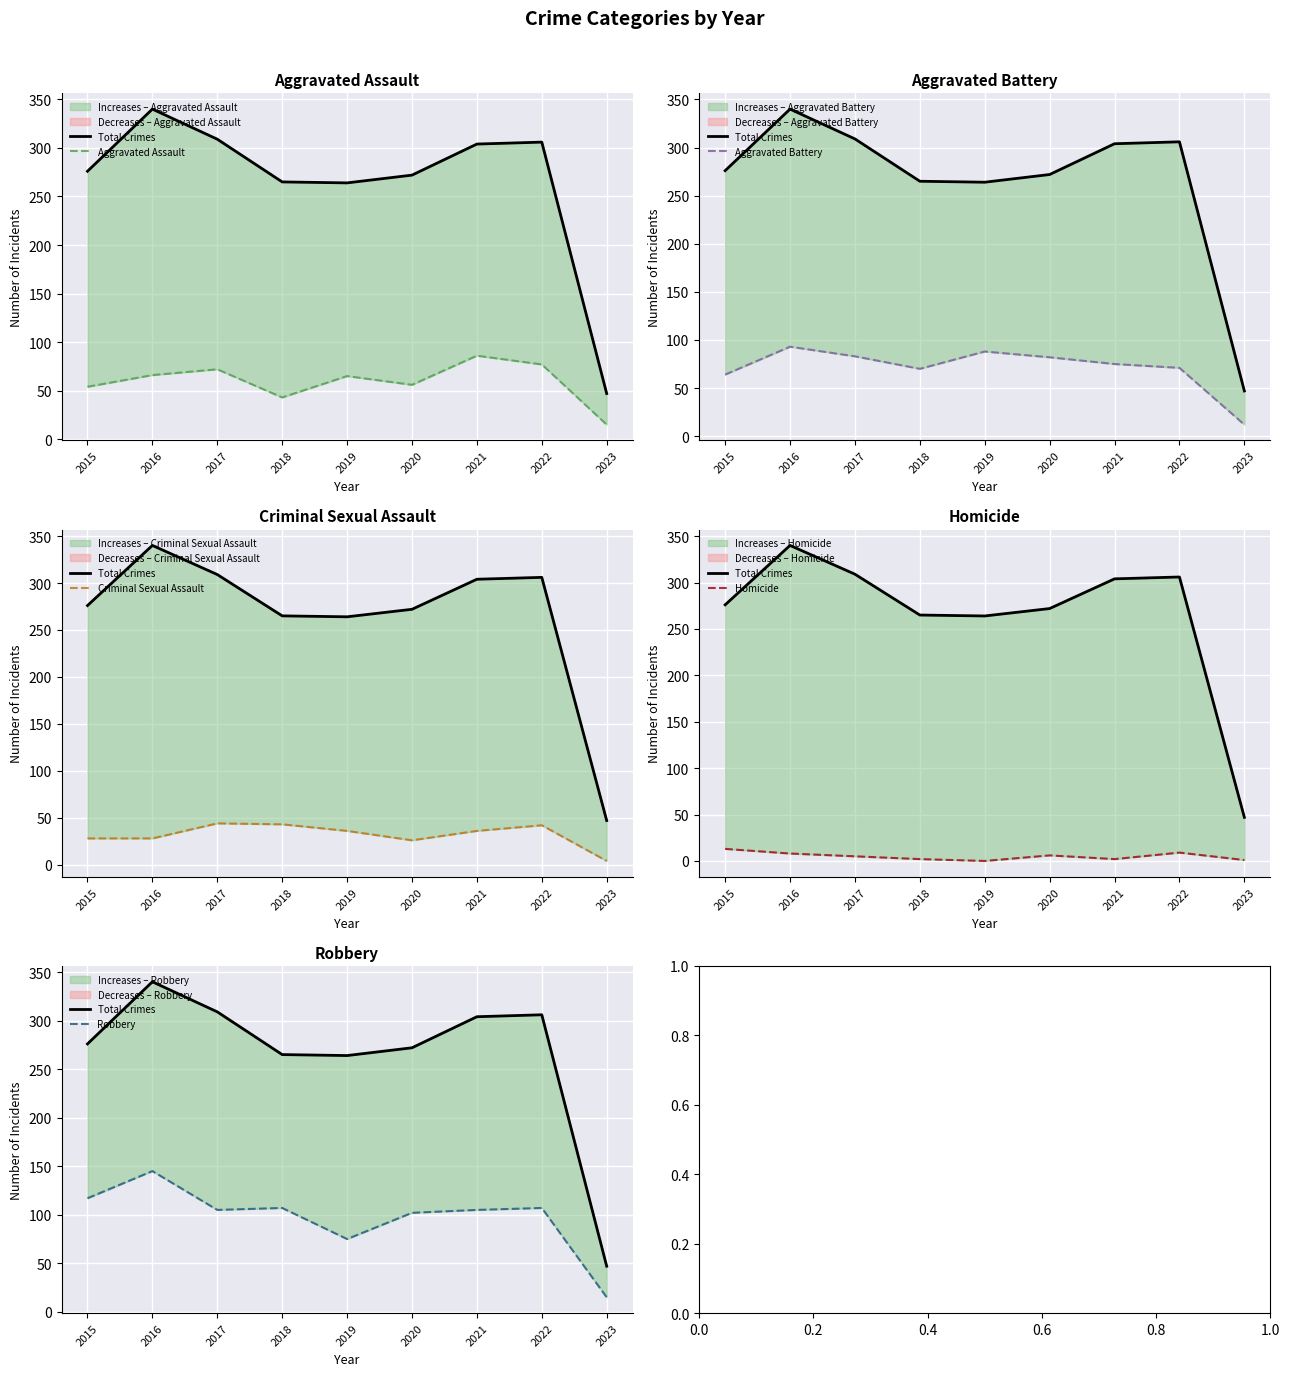

How many lines are shown in the chart?

6